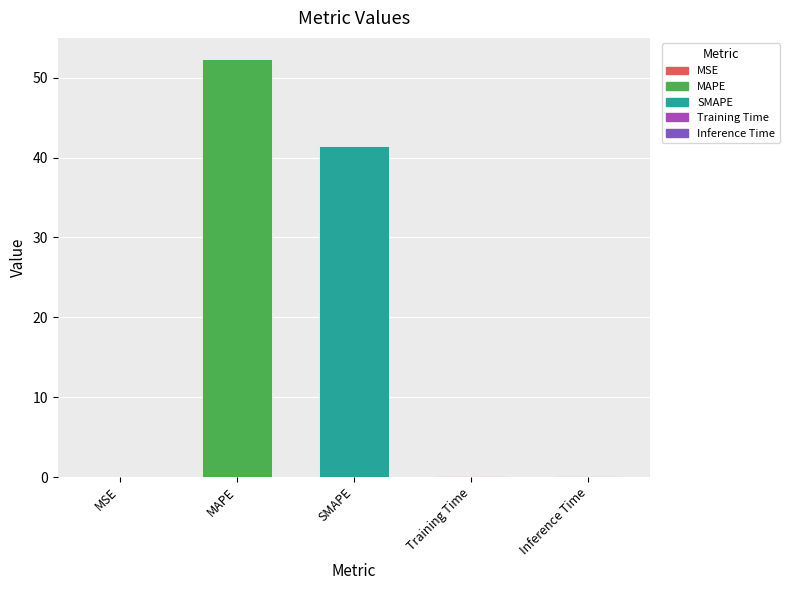

The chart shows a value of 41.5 at SMAPE. True or false?

True